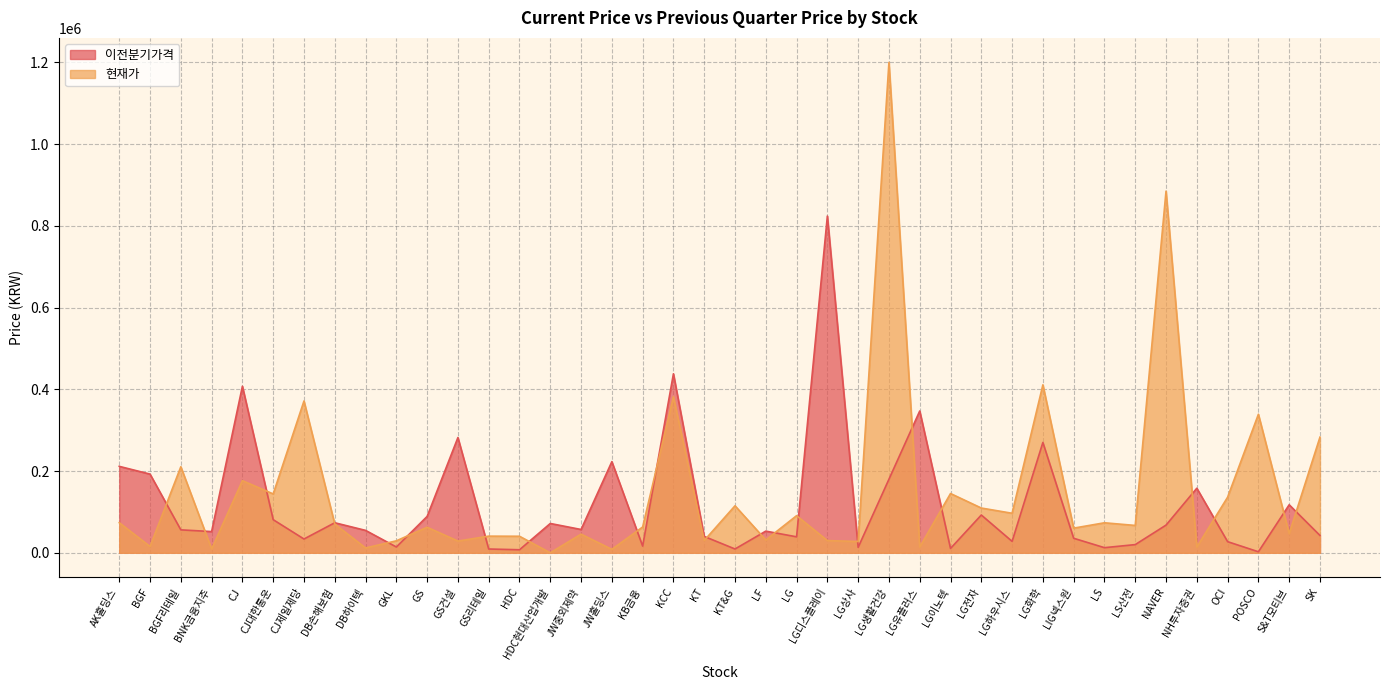

Is the value of 현재가 at POSCO greater than the value of 이전분기가격 at JW중외제약?

Yes